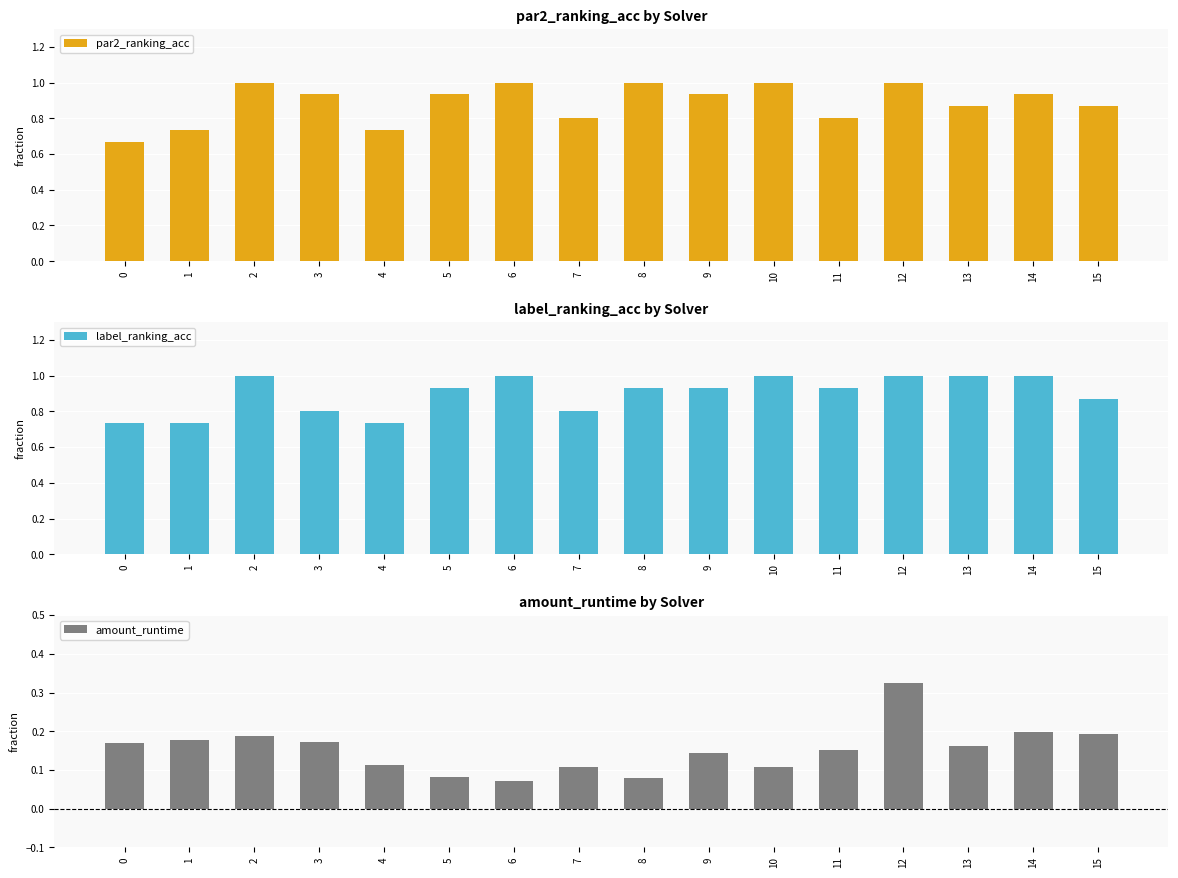

Read the par2_ranking_acc value at 10.

1.0